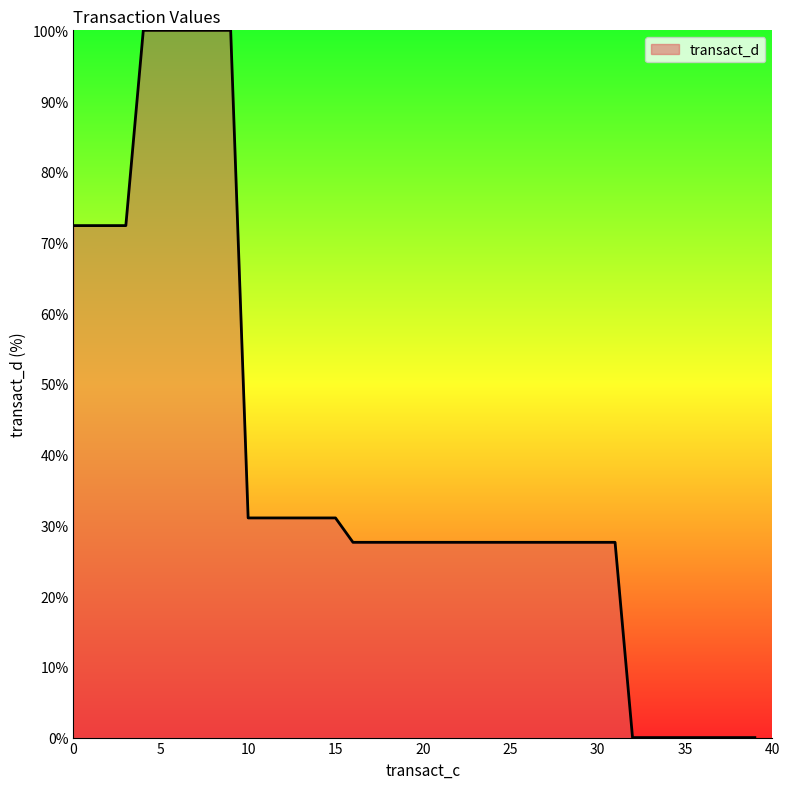

Count the number of data series in this chart.

1